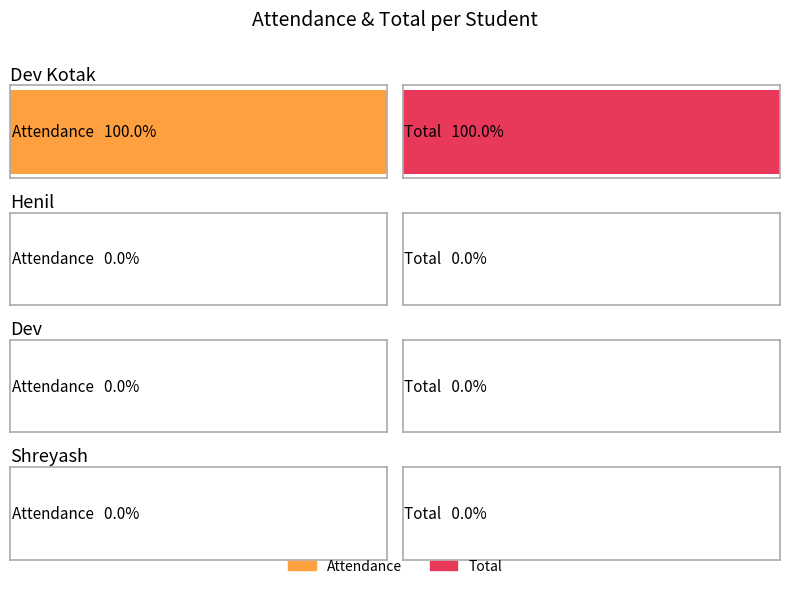

Which series has the largest total across all categories?

Attendance